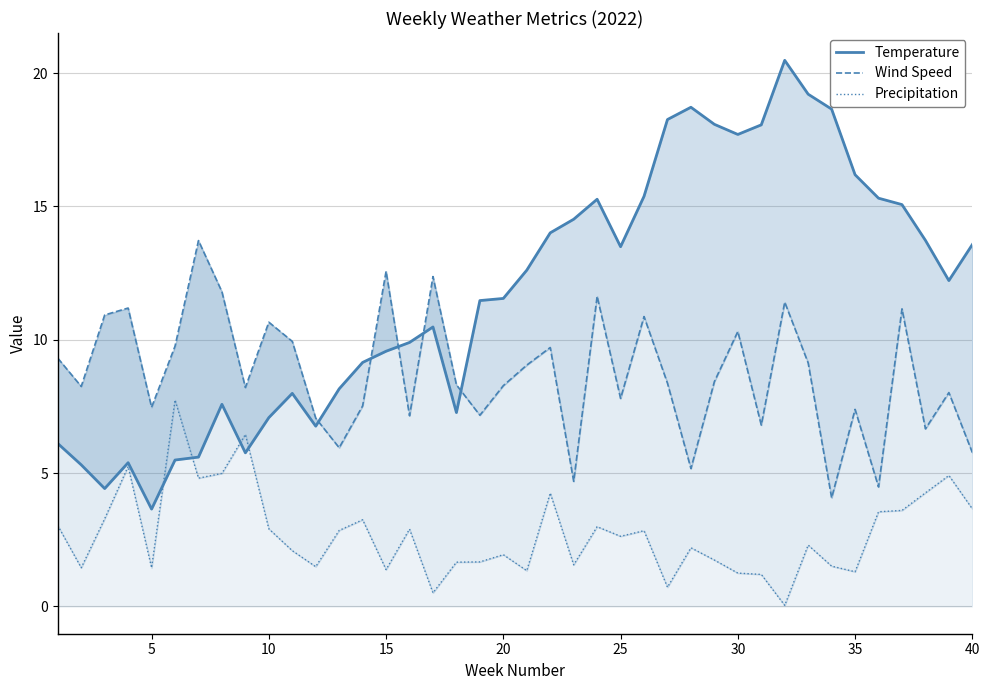

What is the average value of the Precipitation series?

2.7